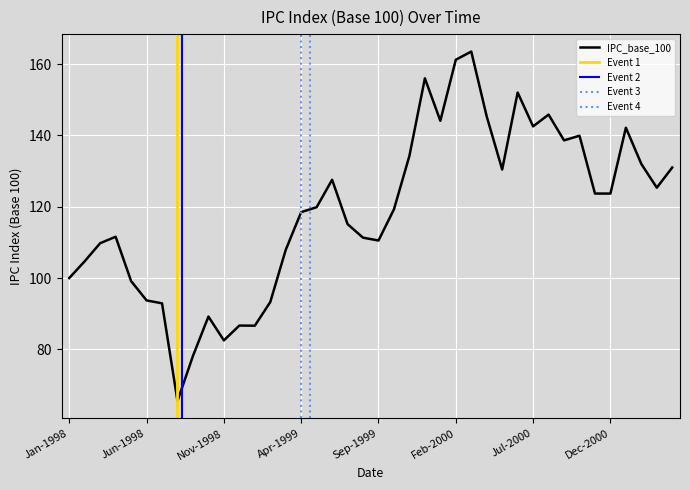

The value at Dec-2000 is 62.0. True or false?

False